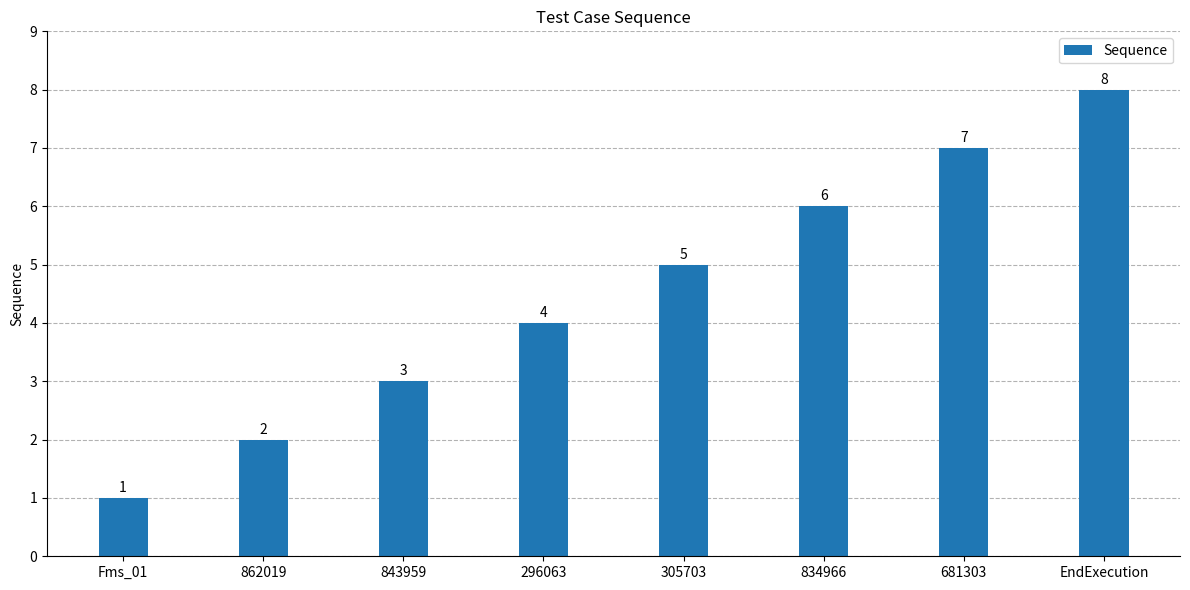

Are the bars grouped side by side (vs. stacked)?

No